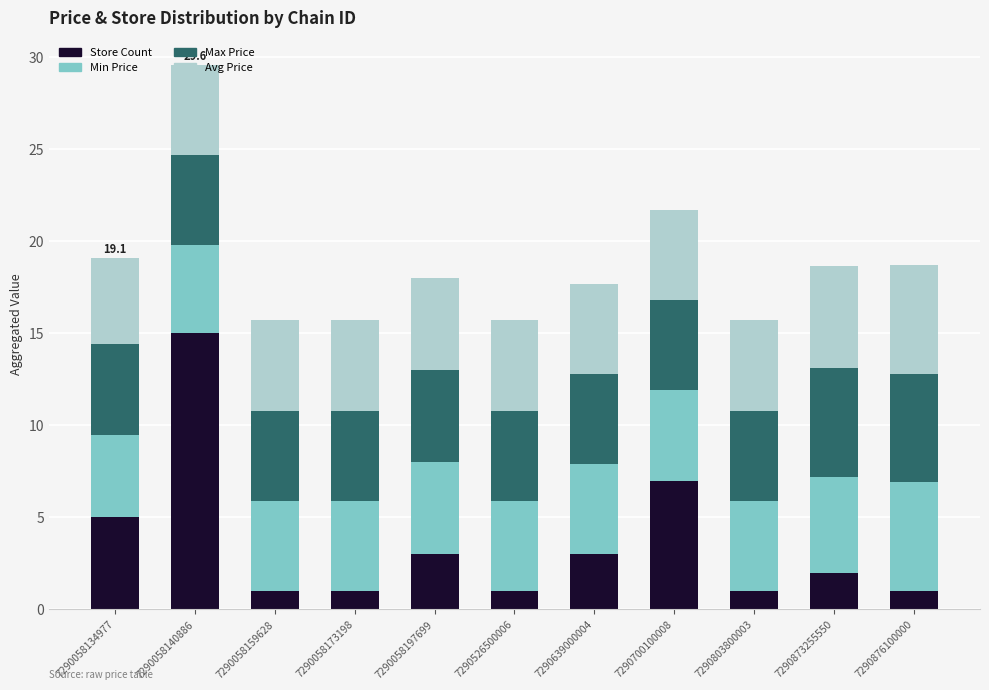

What is the total value across all series at 7290058134977?

19.1